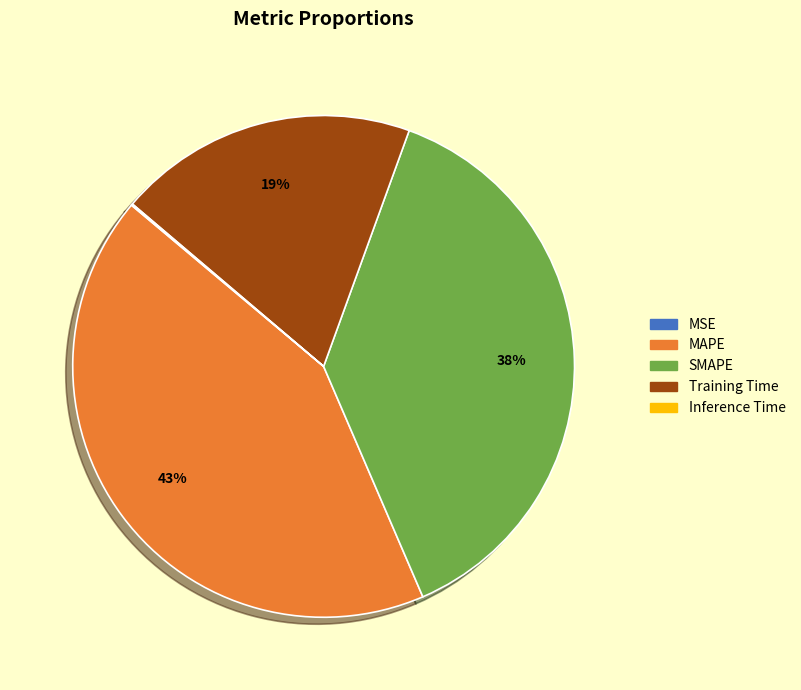

Is SMAPE the majority of the pie?

No